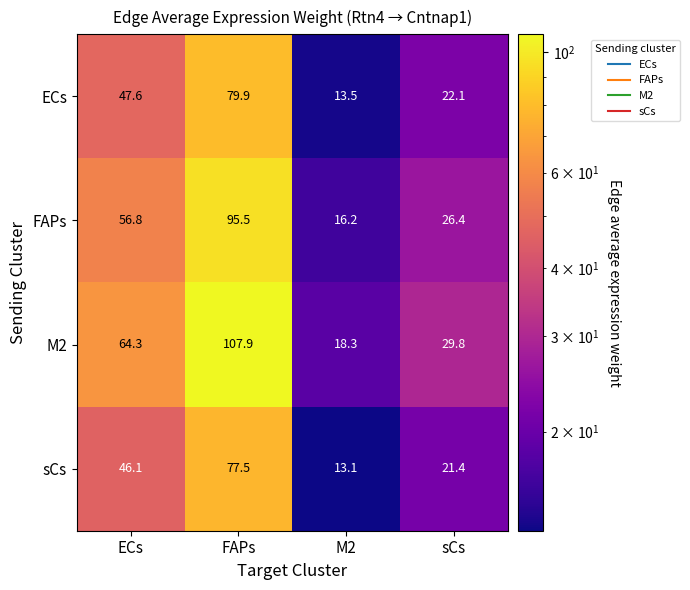

Reading left to right, list all the values displayed in this chart.

ECs: ECs=47.6	FAPs=79.9	M2=13.5	sCs=22.1
FAPs: ECs=56.8	FAPs=95.5	M2=16.2	sCs=26.4
M2: ECs=64.3	FAPs=107.9	M2=18.3	sCs=29.8
sCs: ECs=46.1	FAPs=77.5	M2=13.1	sCs=21.4